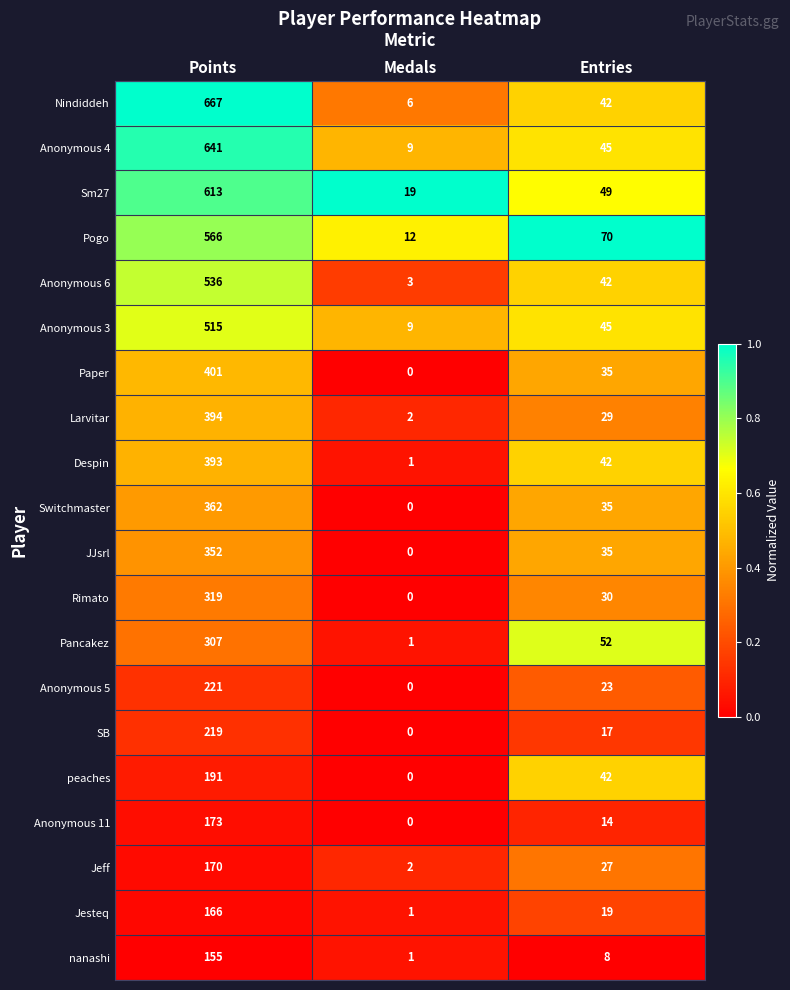

At which category is the sum across all series the highest?

Points